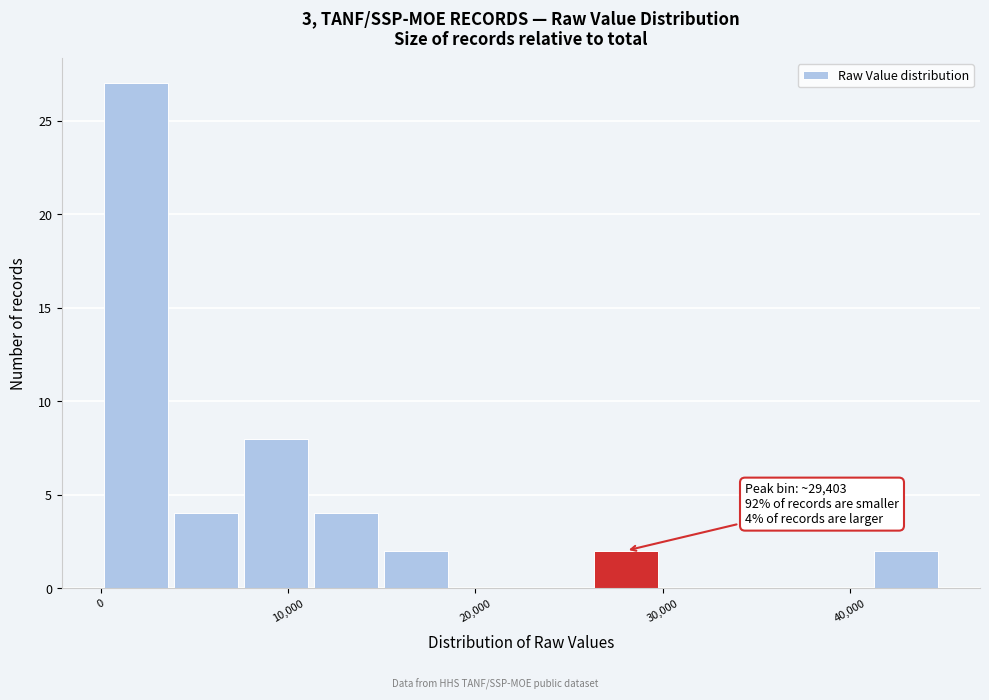

Around what value on the x-axis is the tallest bar? Give the approximate position of its centre, as read against the axis.

2000